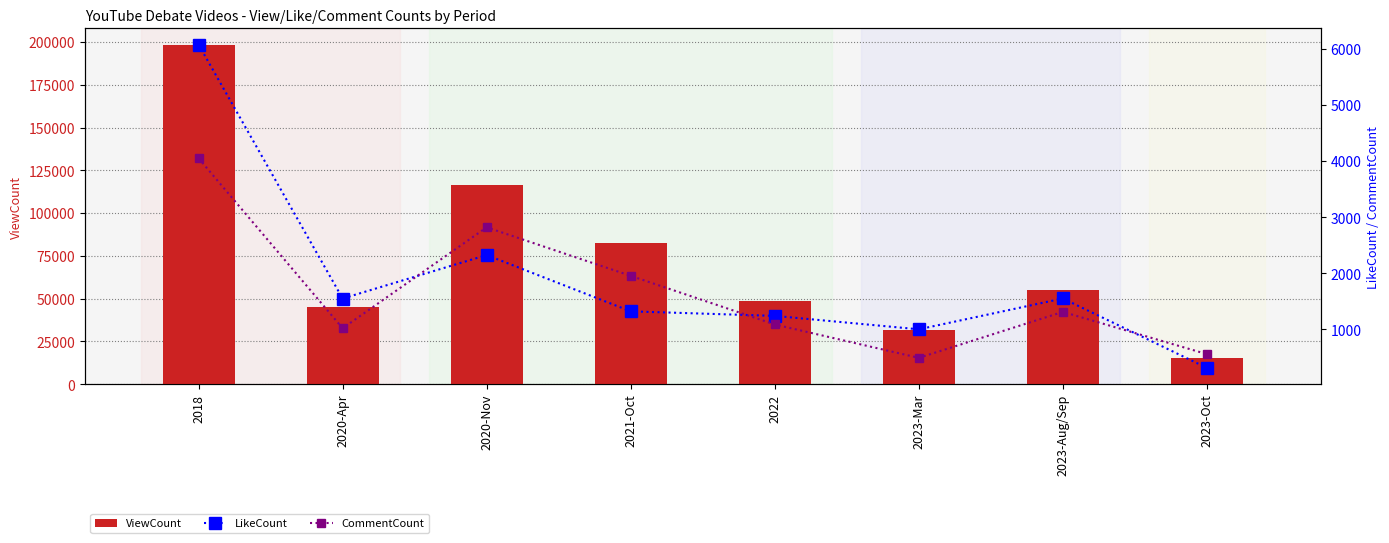

What is the maximum value shown in the chart?

198069